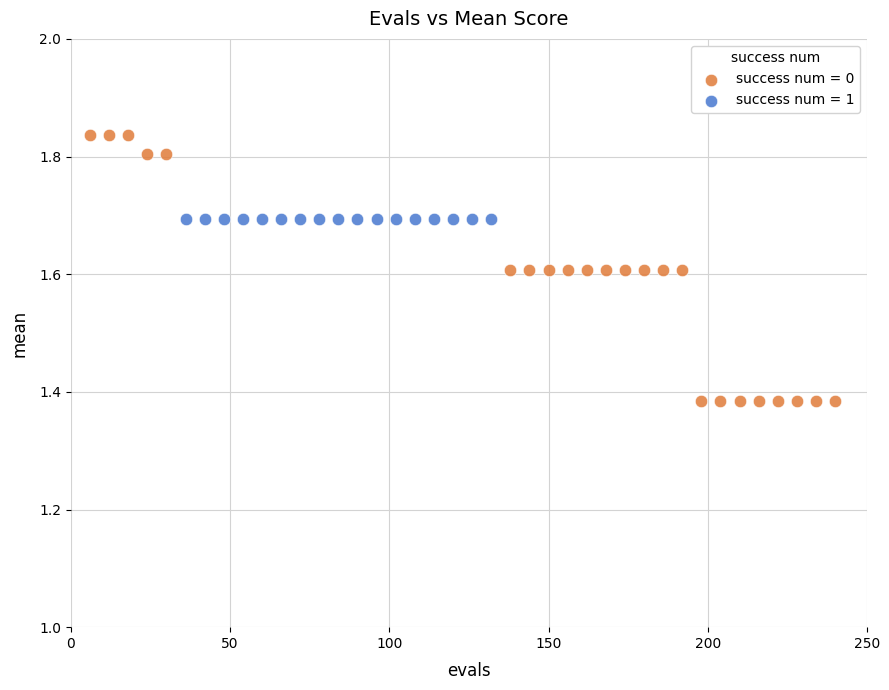

Which series contains the highest Y value?

success num = 0